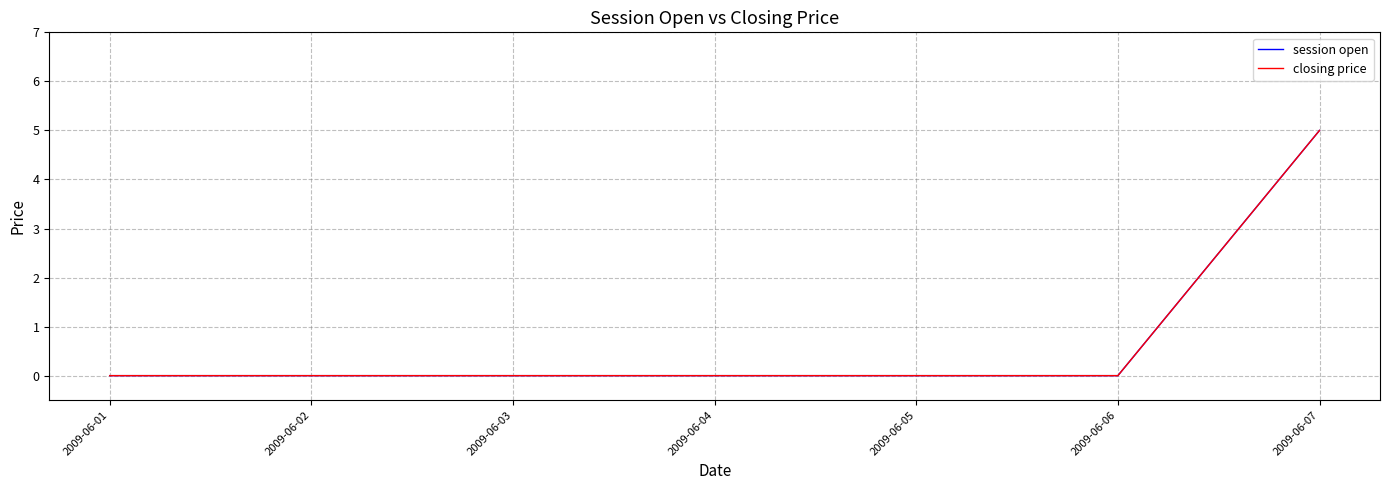

Which series has the largest total across all categories?

session open